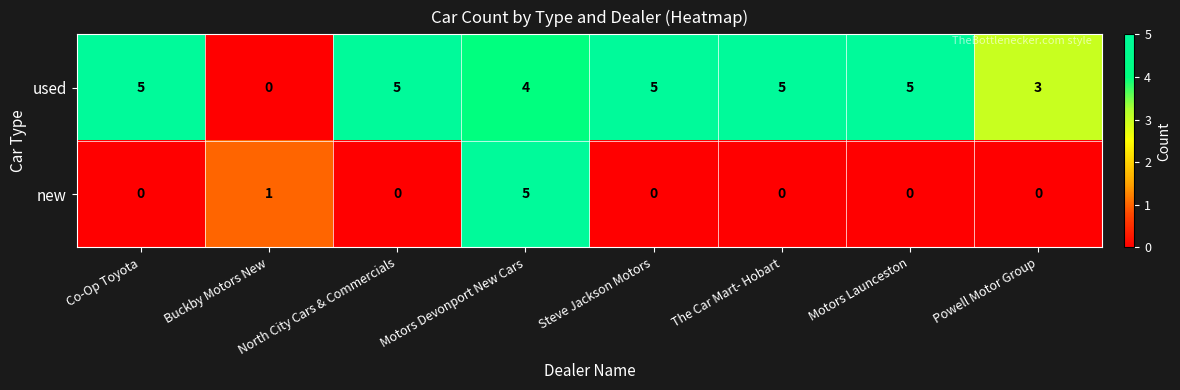

What is the highest value of the new series?

5